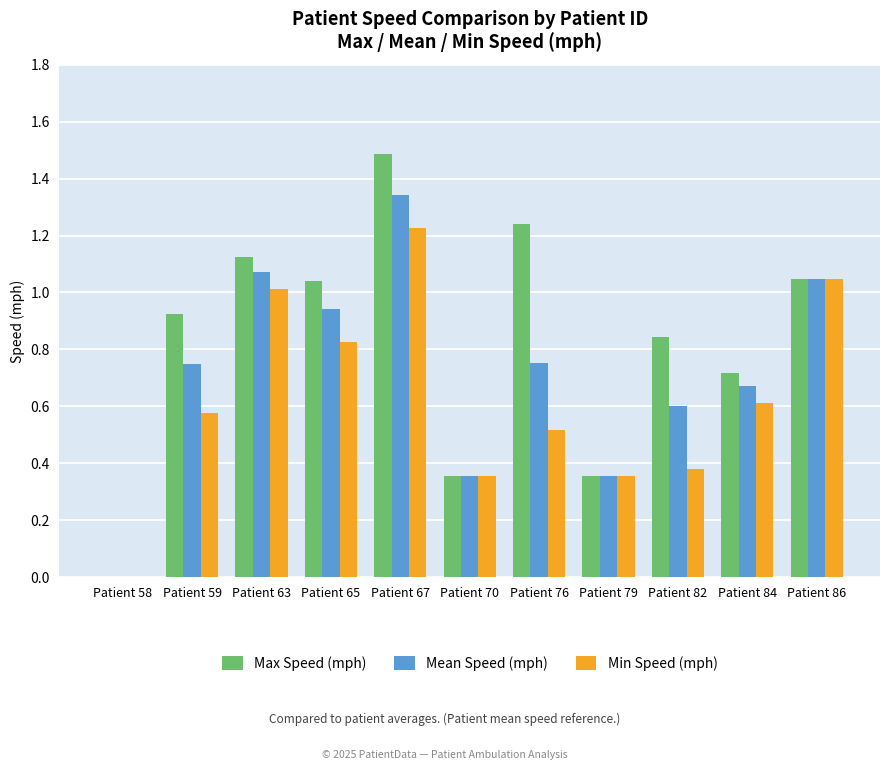

What are all the series names shown in the legend?

Max Speed (mph), Mean Speed (mph), Min Speed (mph)